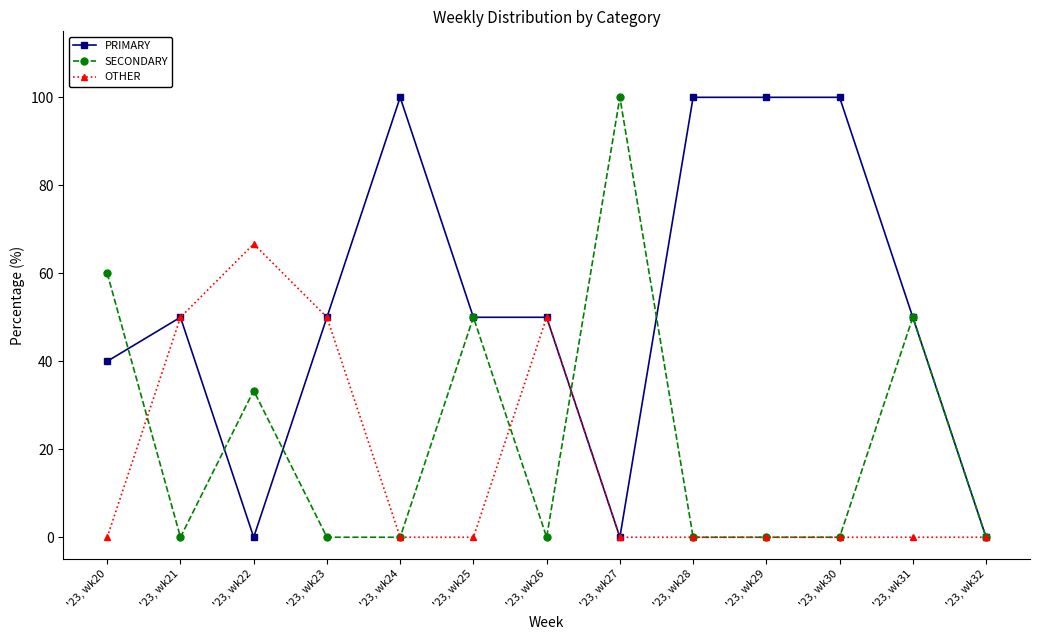

Is it true that SECONDARY equals 50.5 at '23, wk24?

False